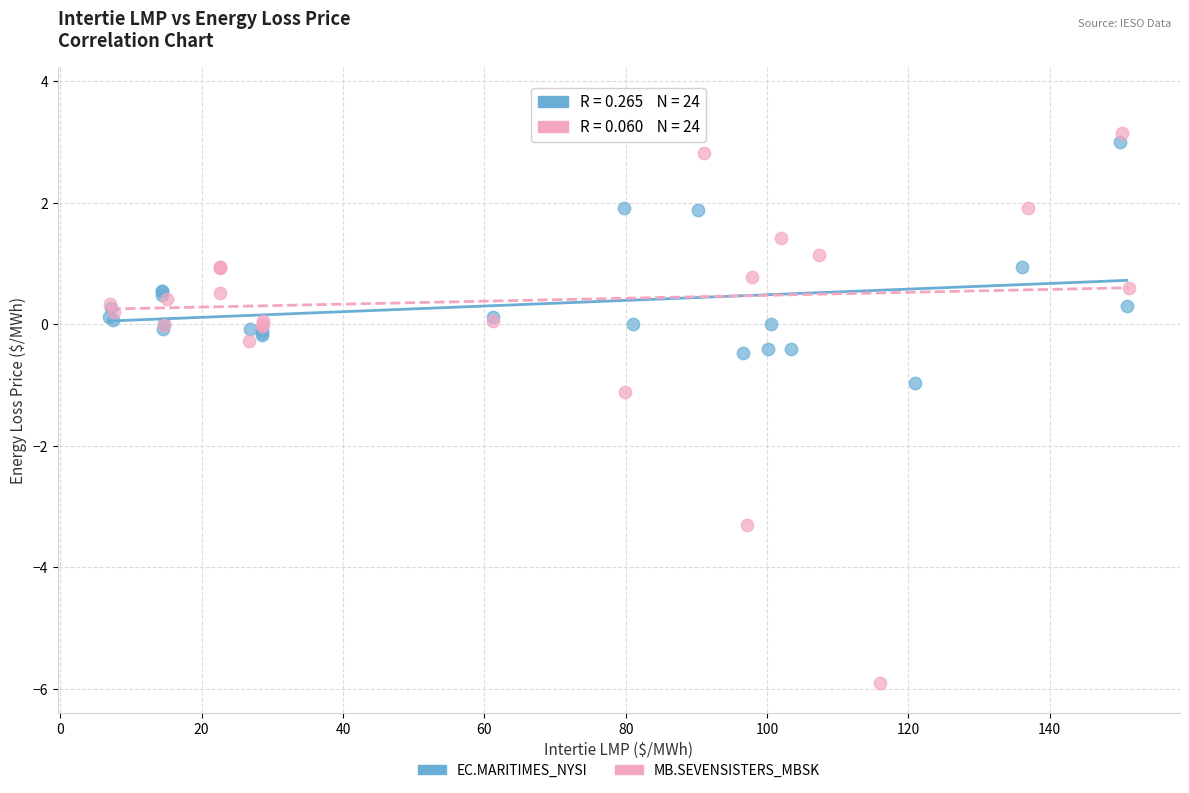

Which series reaches the minimum Y coordinate?

MB.SEVENSISTERS_MBSK